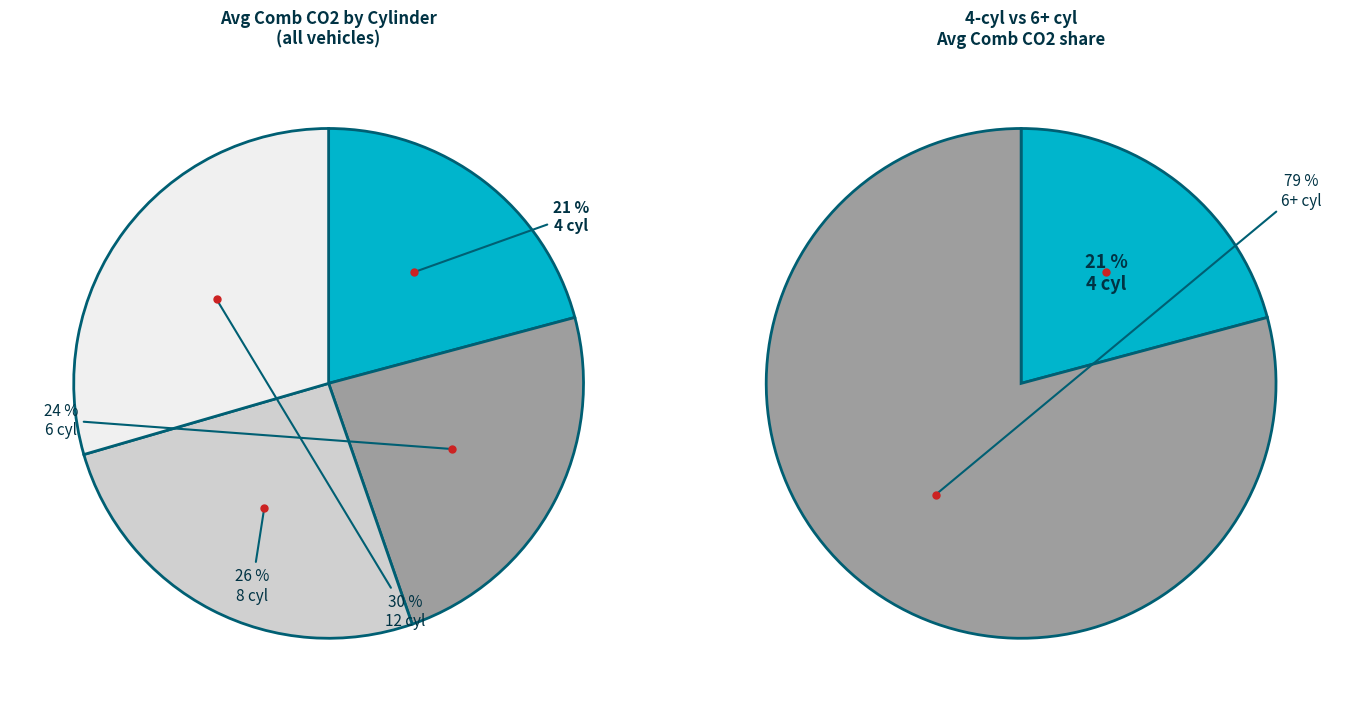

What is the total percentage of 12 cyl and 8 cyl?

55.9%